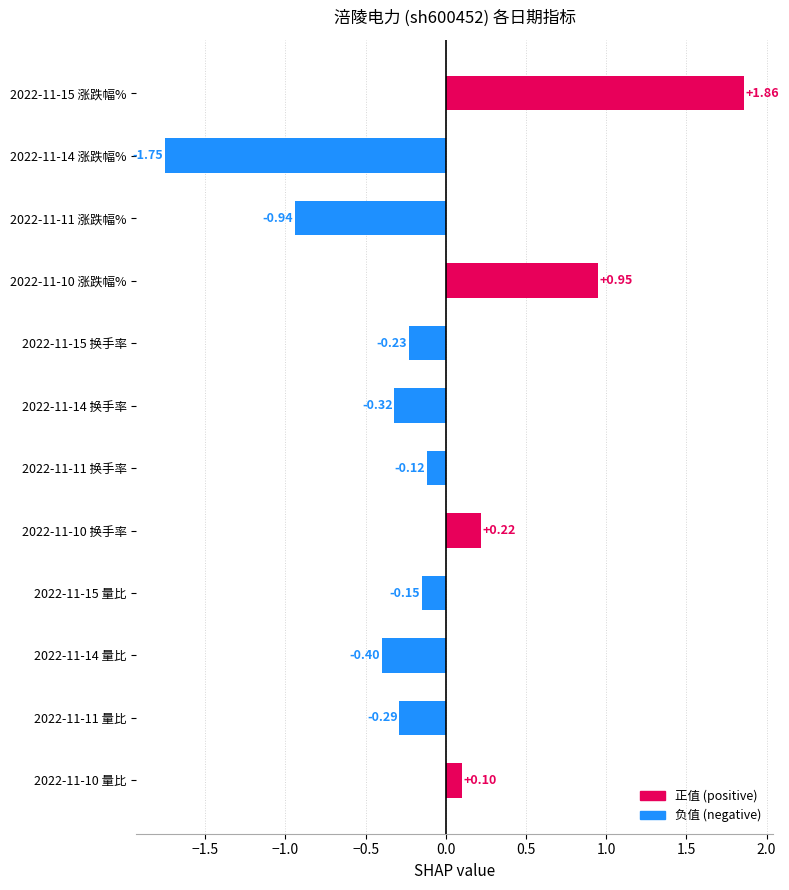

What is the difference between the maximum and minimum values?

3.6